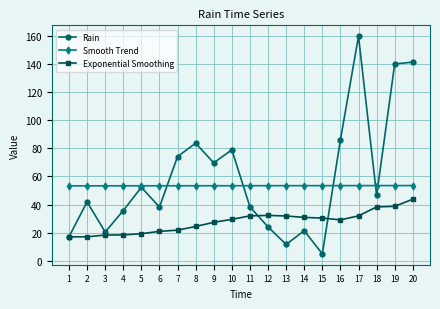

Which series changed the most between 12 and 20?

Rain